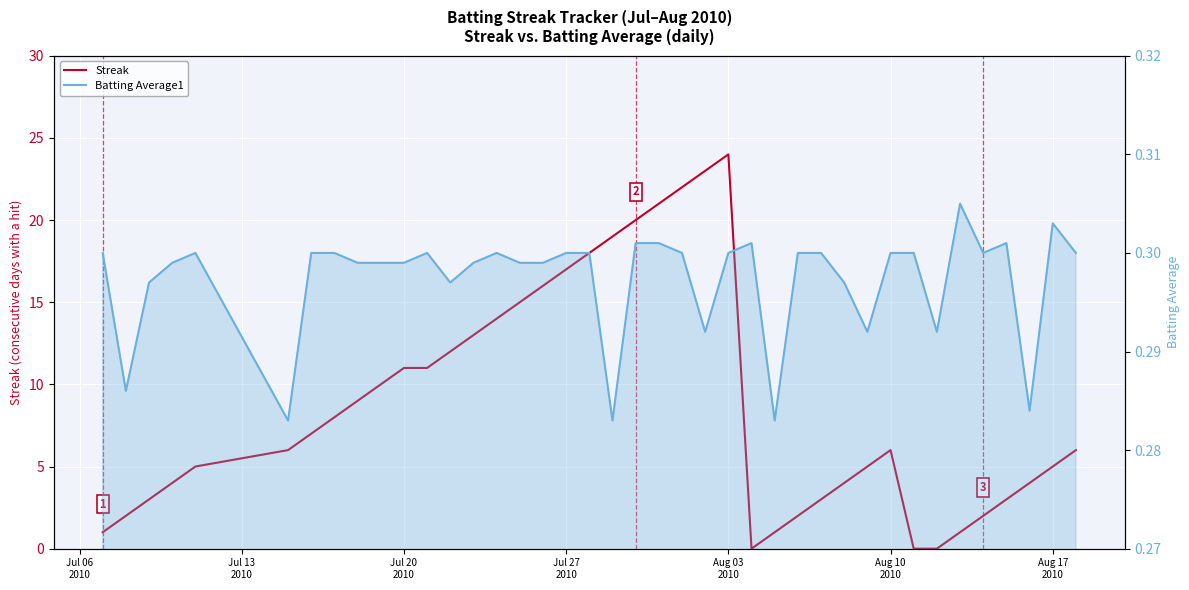

Which series has the widest spread of values?

Streak